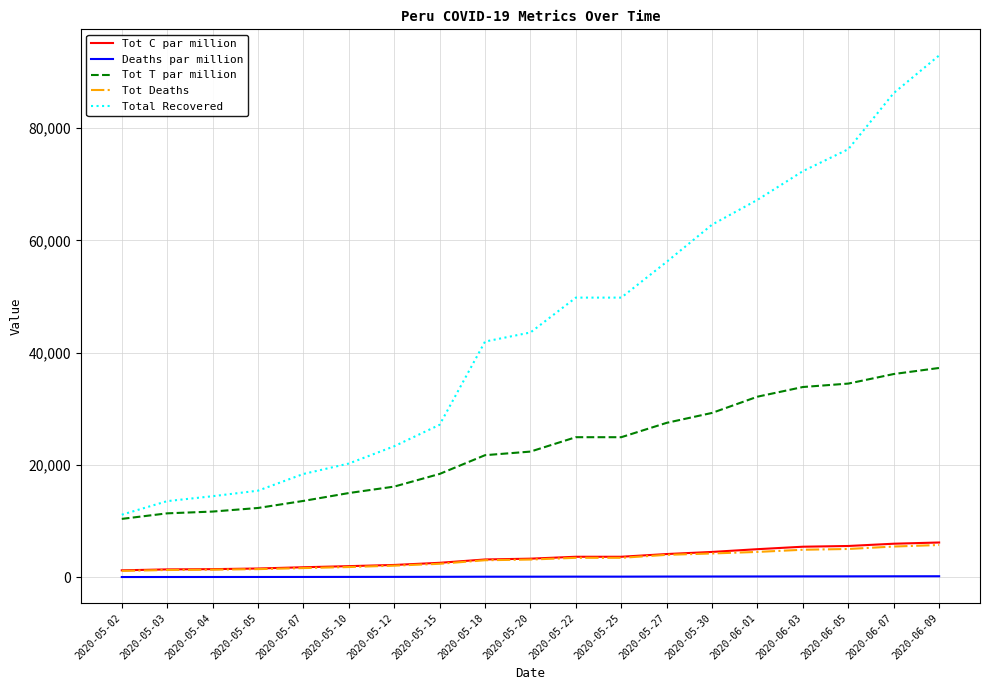

What are all the series names shown in the legend?

Tot C par million, Deaths par million, Tot T par million, Tot Deaths, Total Recovered